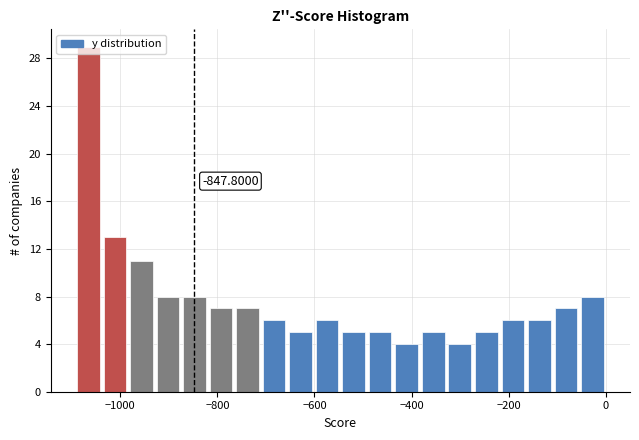

Read against the x-axis, roughly where is the centre of the tallest bar?

-1060